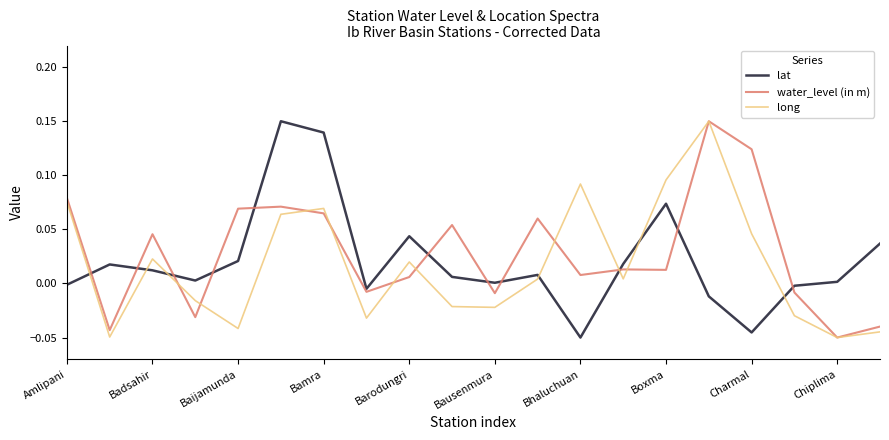

After their last crossing, which series has the higher values: lat or water_level (in m)?

lat